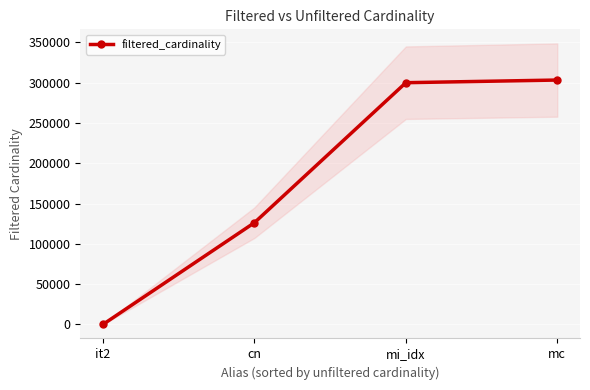

What is the difference between the values at cn and mc?

177041